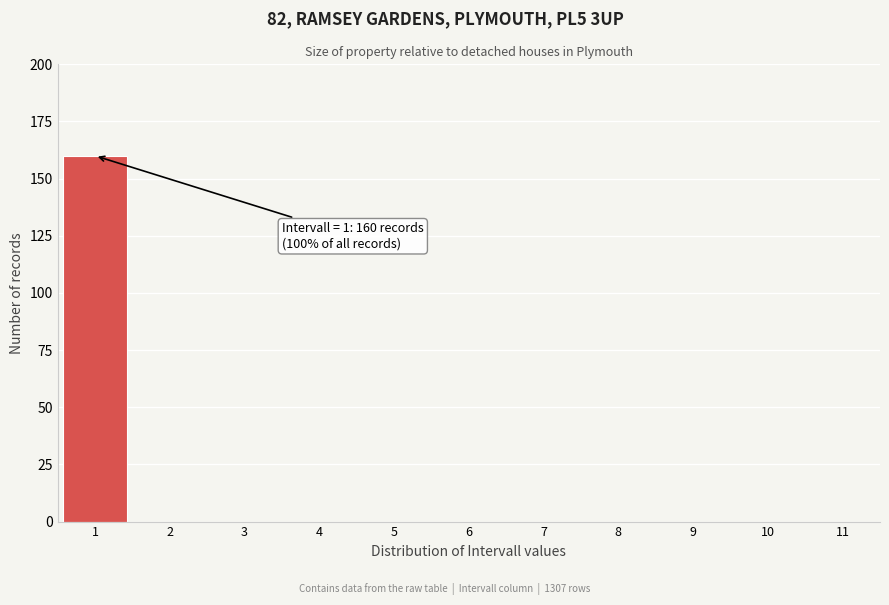

Over which range of the x-axis is the bar tallest?

0.5 to 1.5